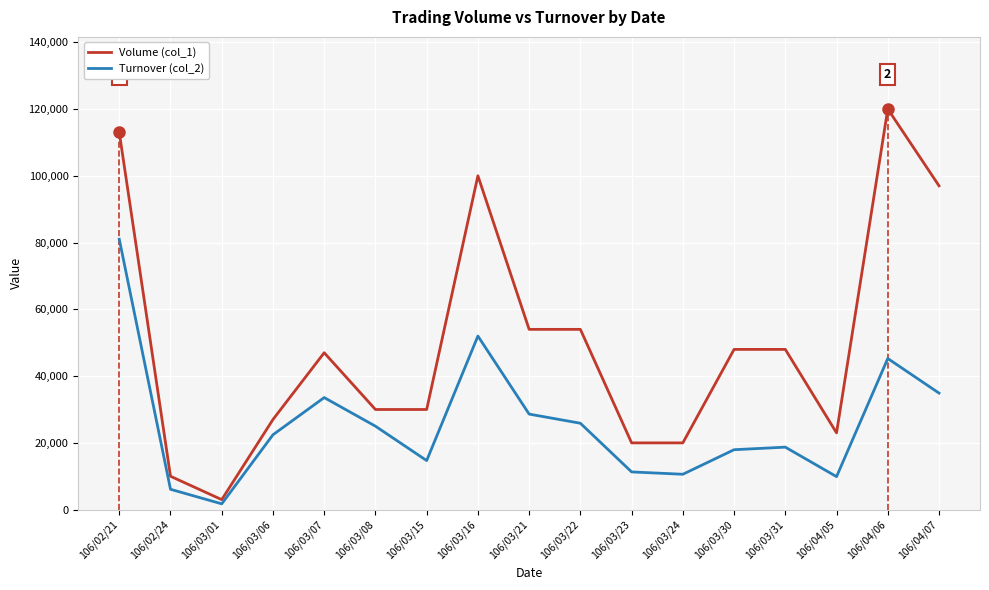

Between 106/03/23 and 106/03/15, which is larger?

106/03/15